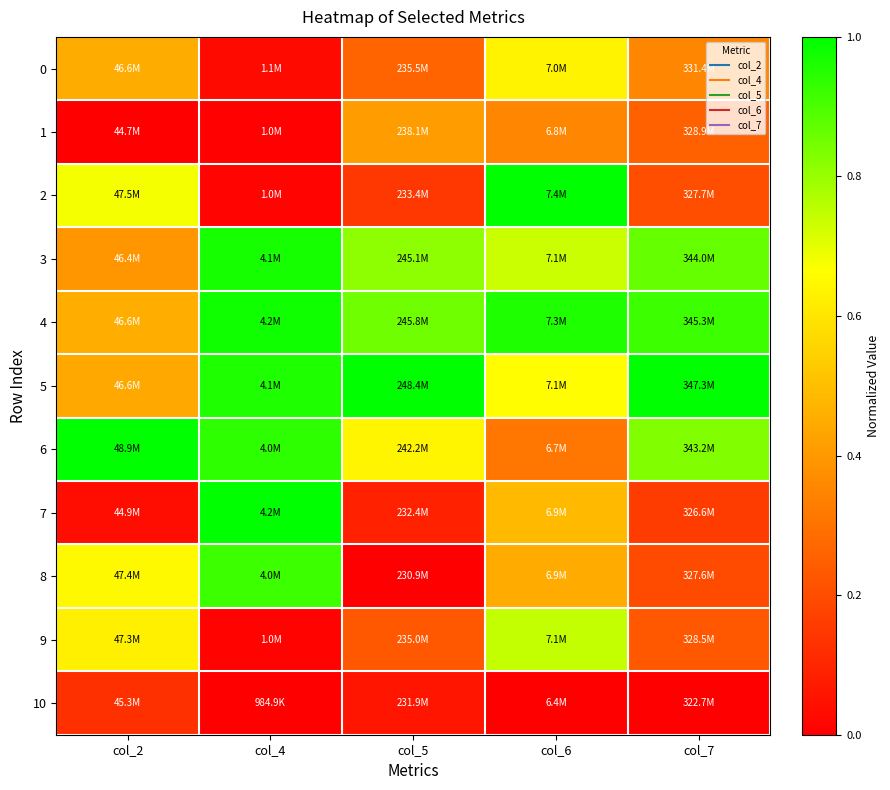

At which category is the sum across all series the highest?

col_6